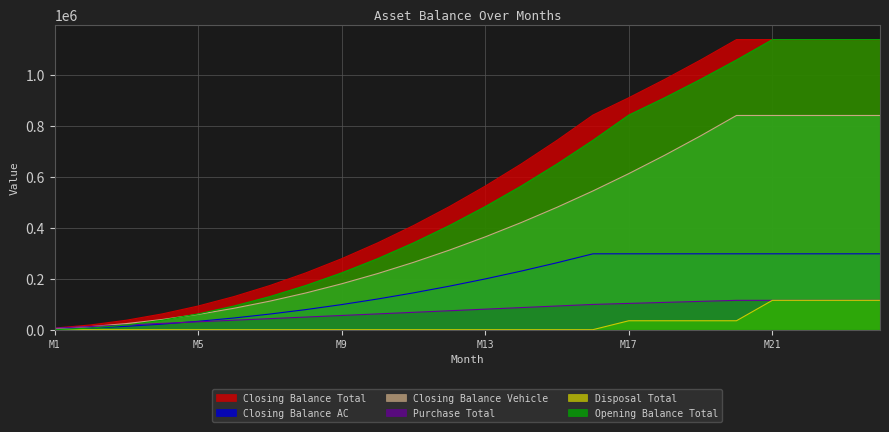

Is the value of Closing Balance Vehicle at M16 greater than the value of Closing Balance Total at M20?

No